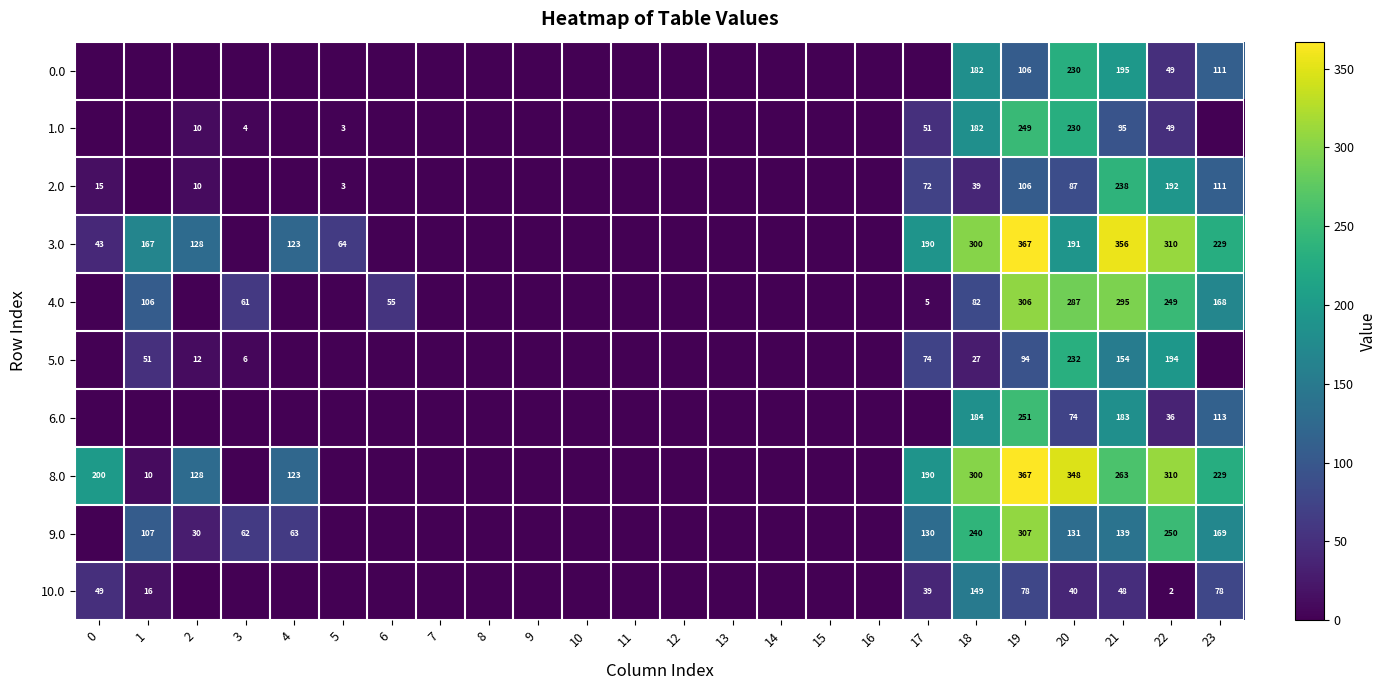

What is the difference between the highest and lowest values at 21?

308